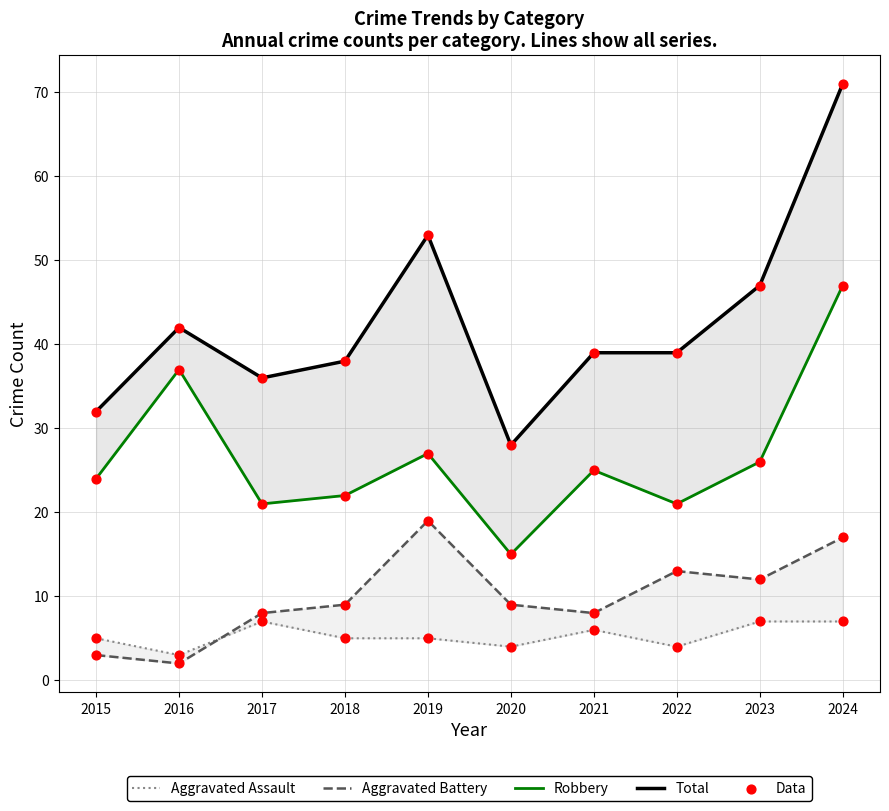

Which series has the largest total across all categories?

Total